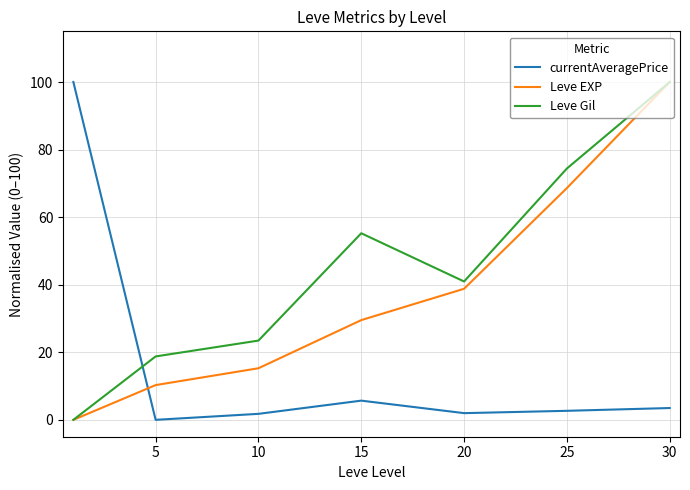

List the series in order of their overall mean, highest first.

Leve Gil, Leve EXP, currentAveragePrice